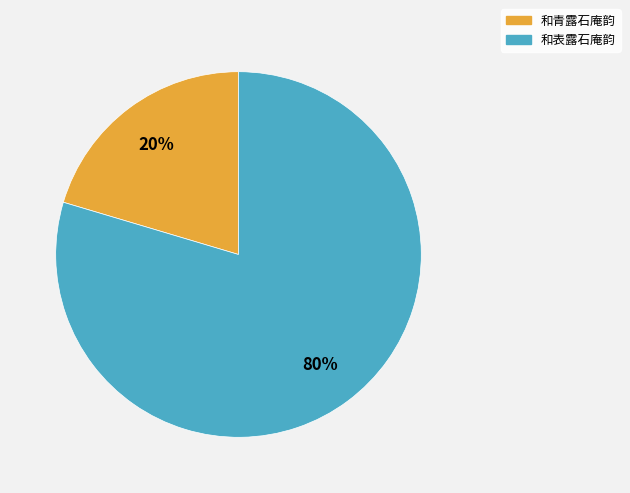

Count the number of slices in the pie.

2